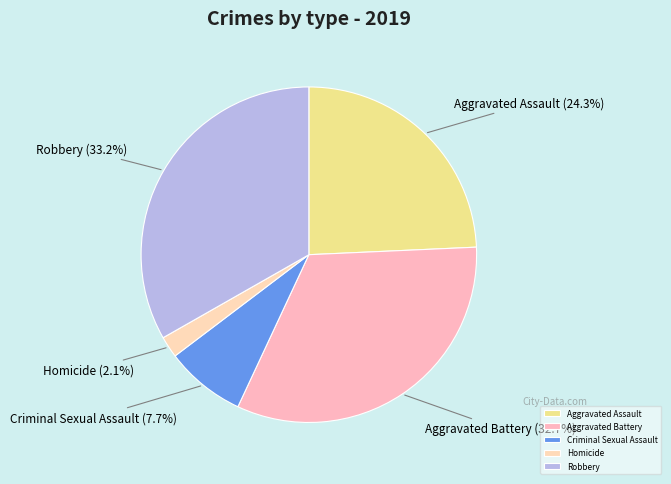

Which category has the smallest portion of the pie?

Homicide